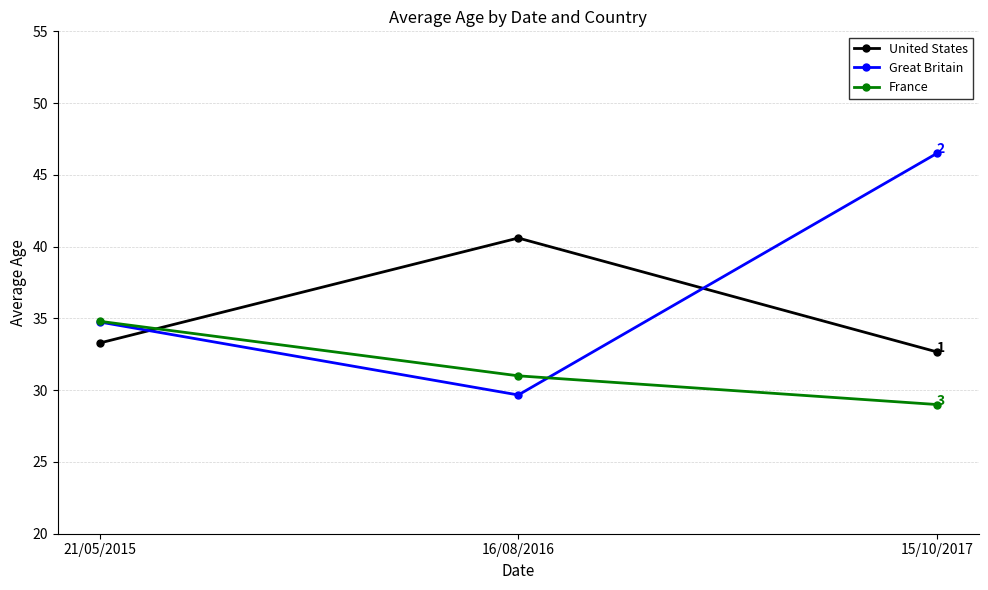

What is the approximate value of Great Britain at 15/10/2017?

46.5